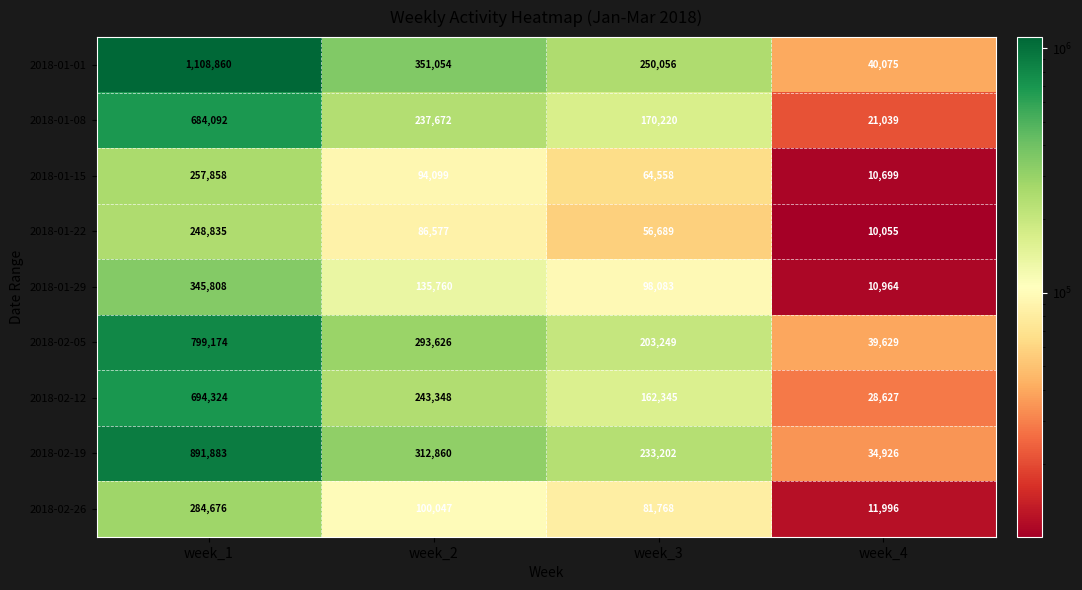

At which label does 2018-01-15 first exceed 94099?

week_1